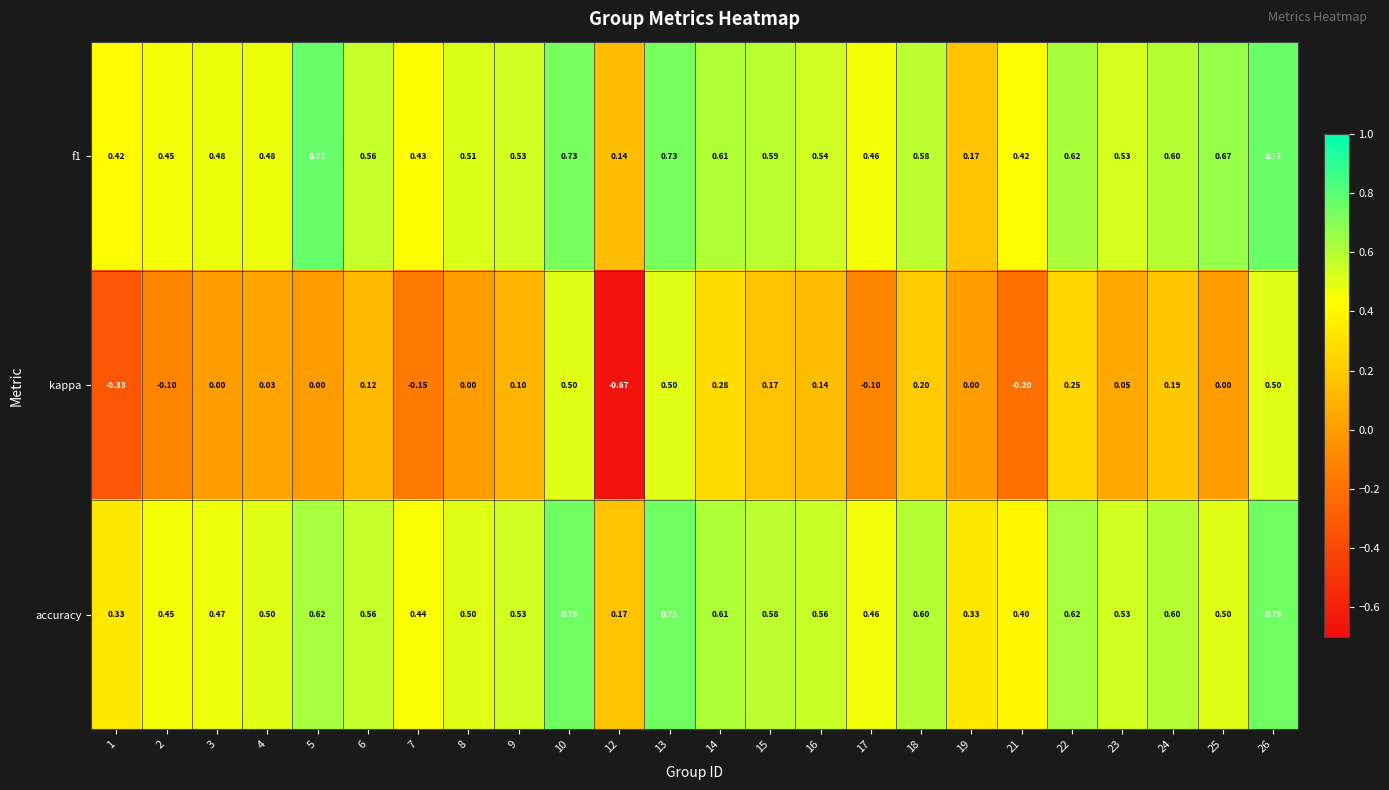

Which series has the largest total across all categories?

f1